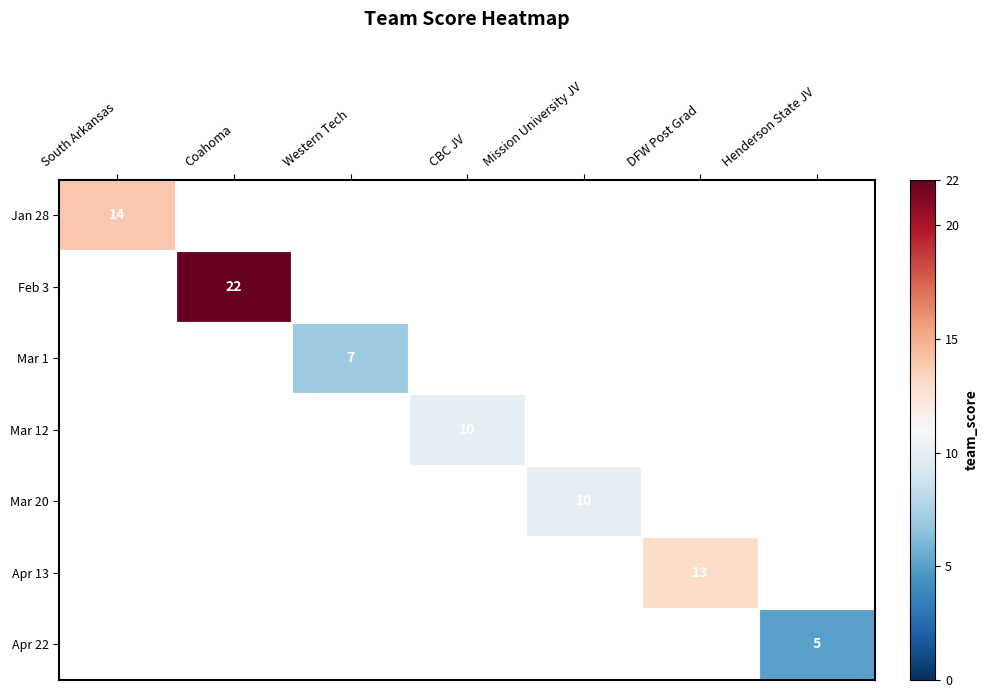

True or false: Apr 22 has a value of 5 at Henderson State JV.

True